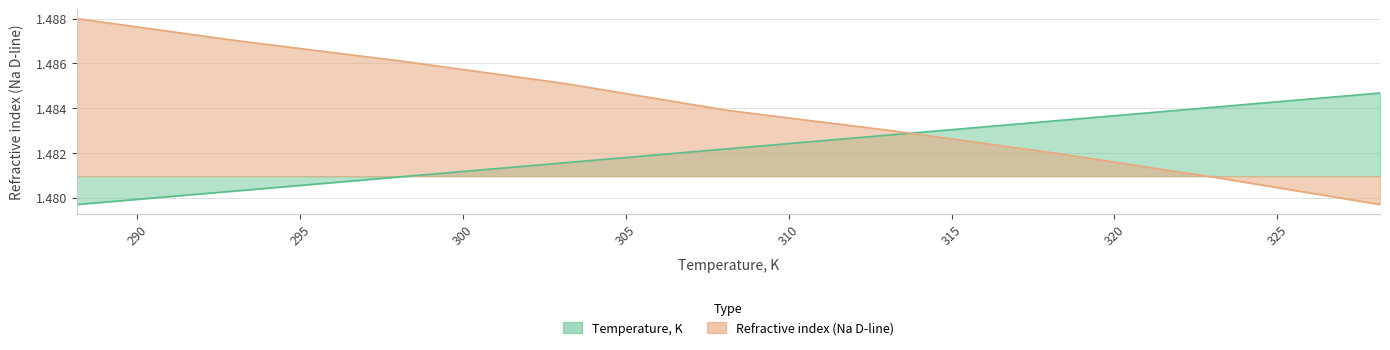

How many lines are shown in the chart?

2